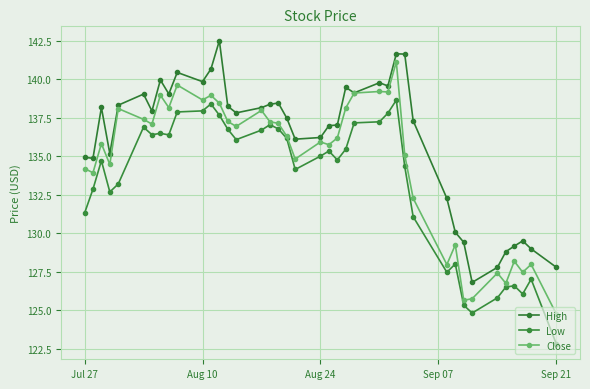

How many lines are shown in the chart?

3